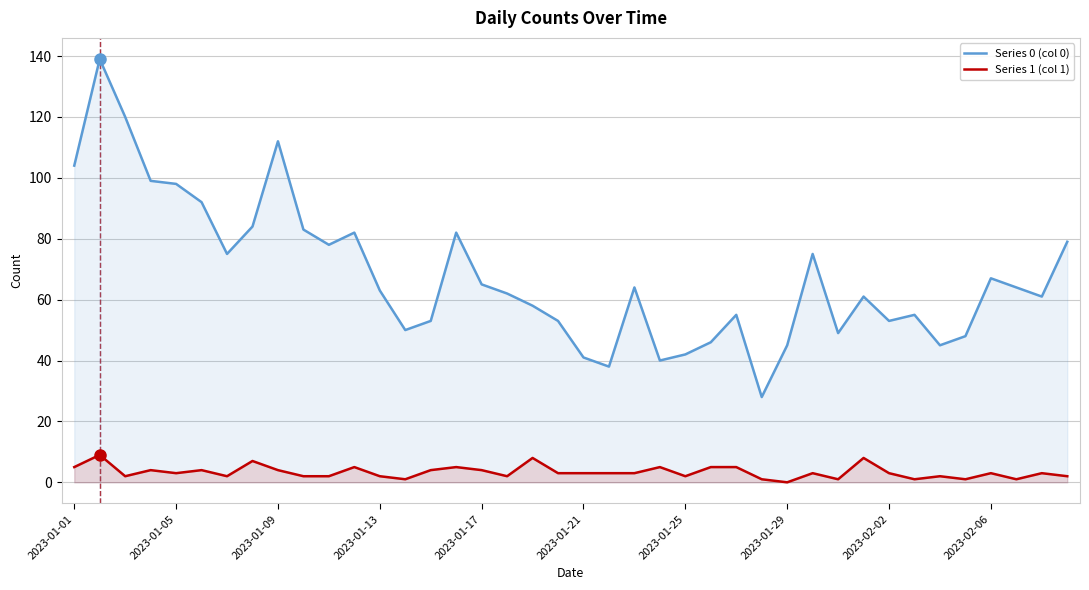

Which series has the largest total across all categories?

Series 0 (col 0)